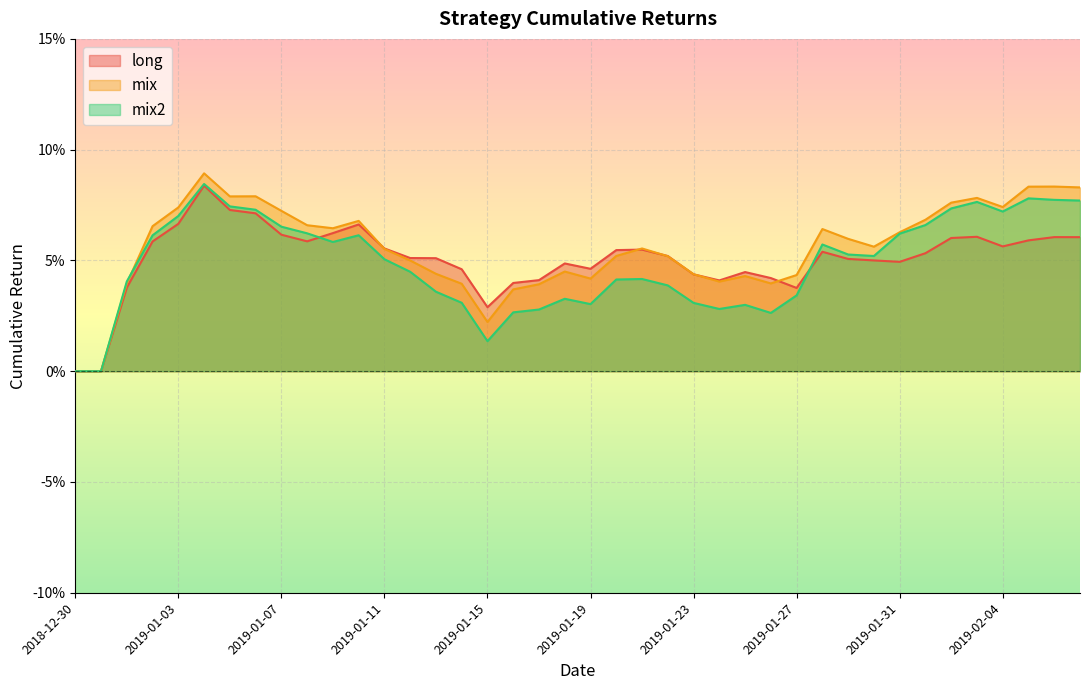

Is the value of long at 2019-01-26 greater than the value of mix at 2019-01-12?

No